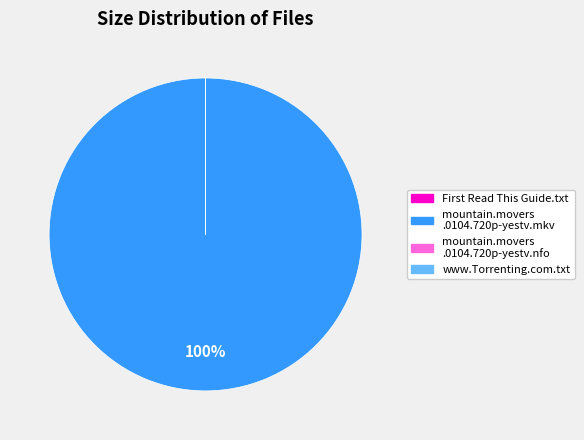

To the nearest percent, what is the average slice percentage?

25%